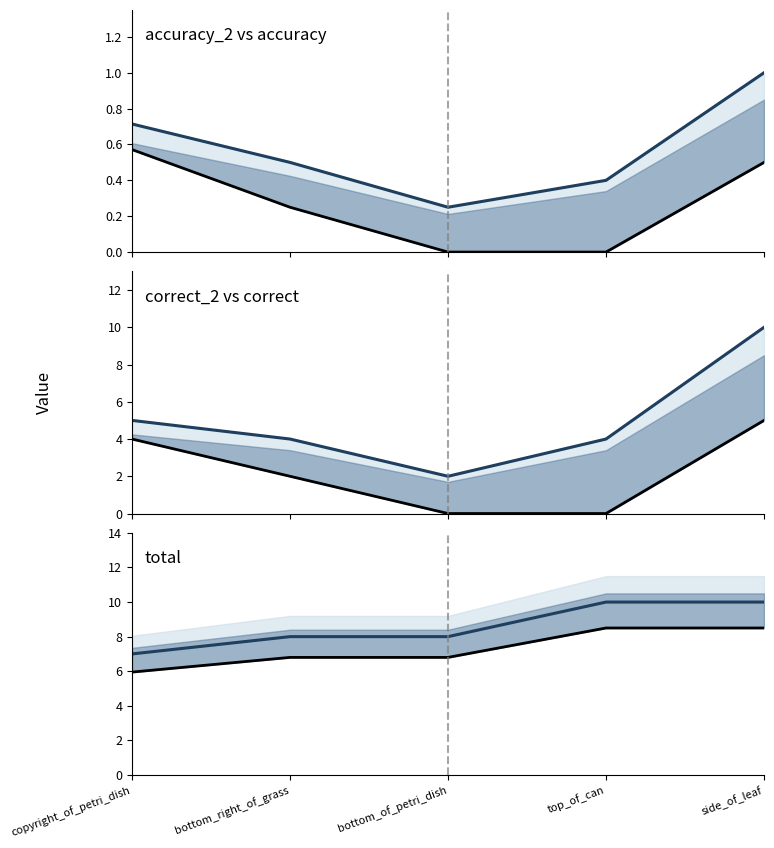

What is the sum of all accuracy line values?

1.3